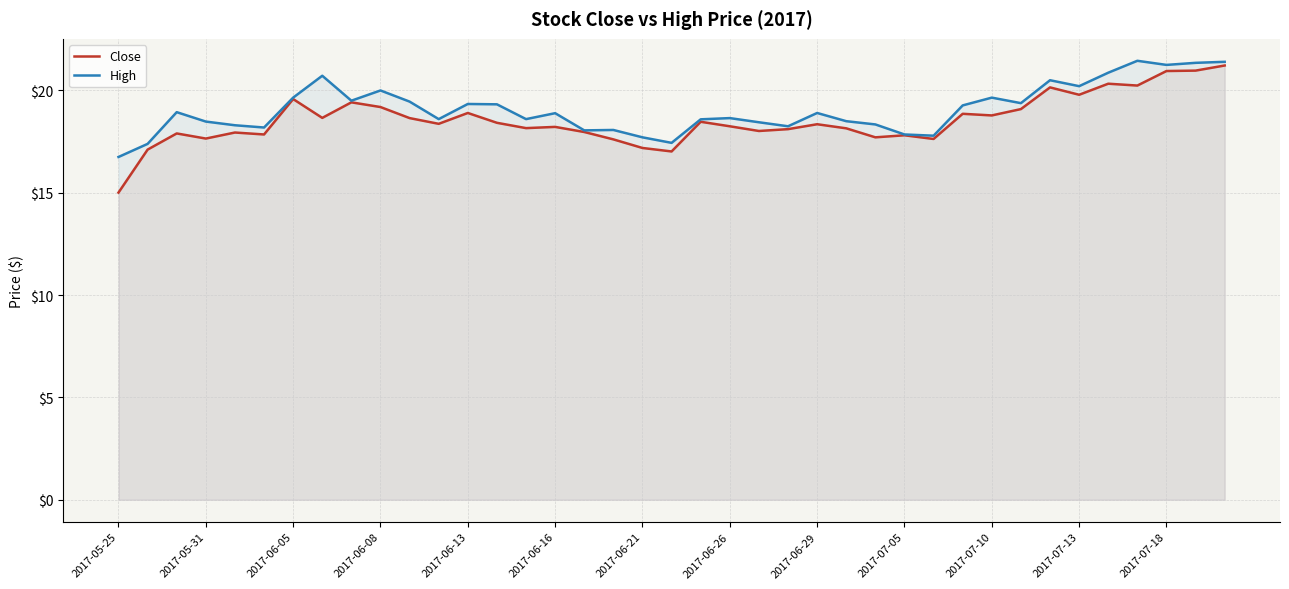

True or false: High and Close cross at least once.

False